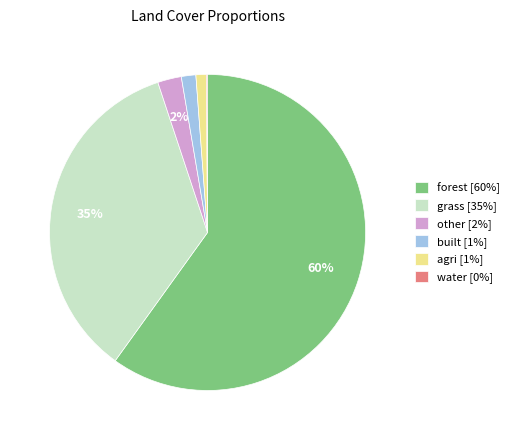

To the nearest percent, what is the difference between the grass and agri slice percentages?

34%